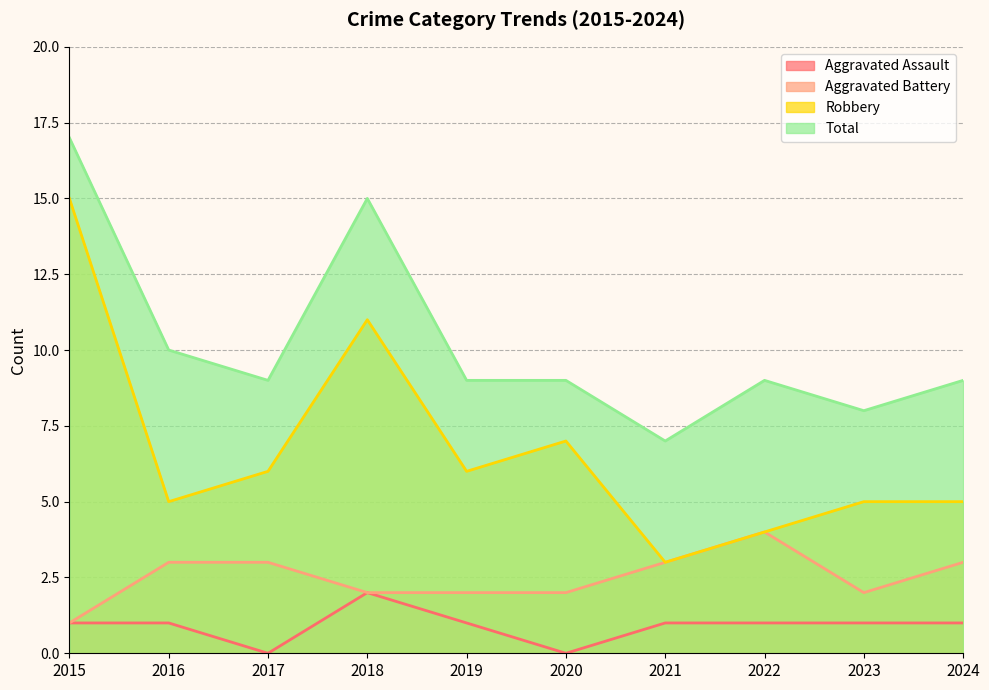

True or false: Aggravated Battery and Total intersect in this chart.

False